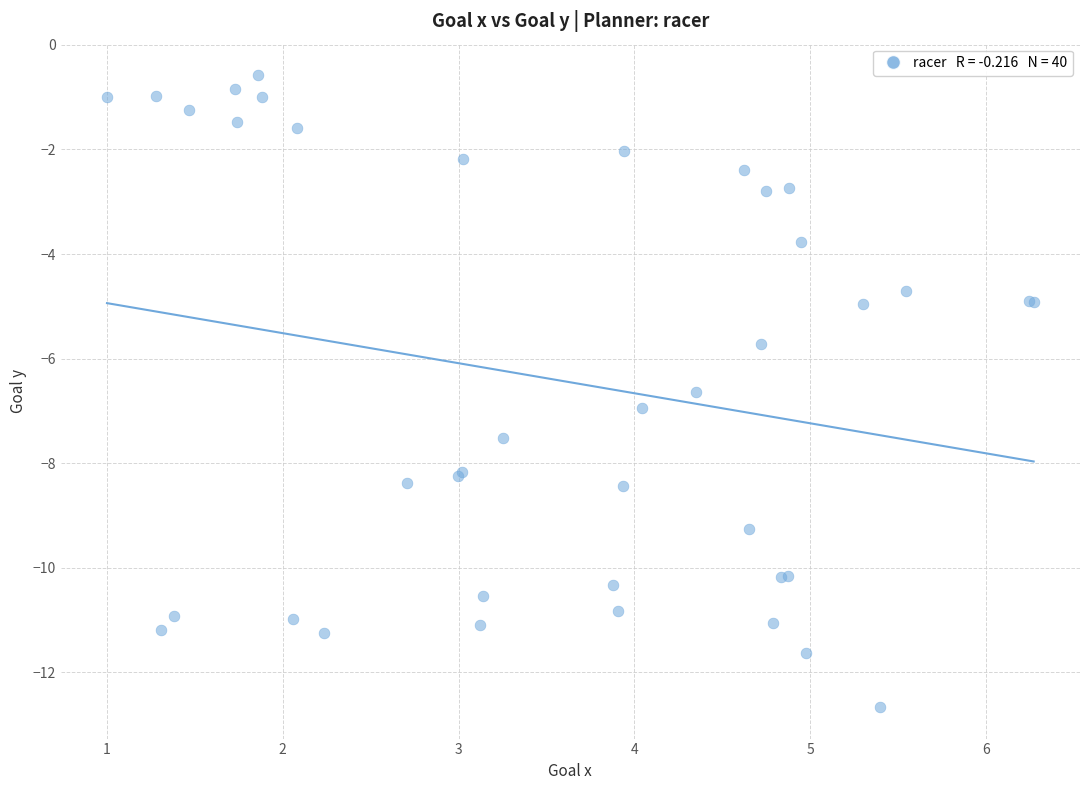

What Y value in the scatter plot is closest to -6?

-5.7